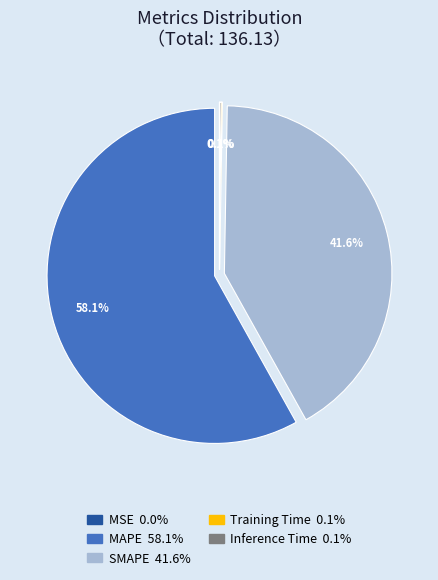

Does MAPE represent more than half of the total?

Yes